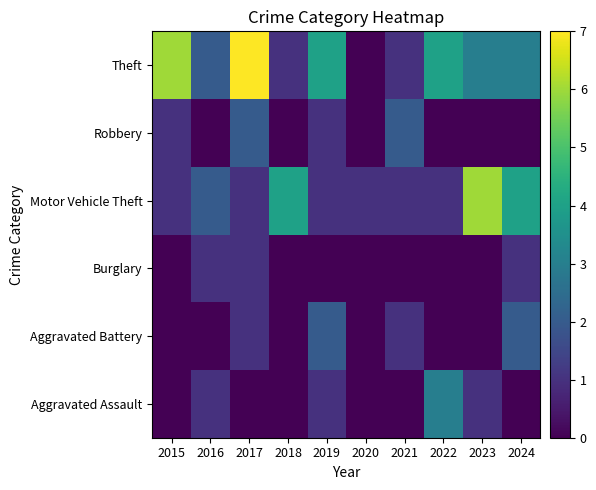

Which category has the lowest value across all series?

2015